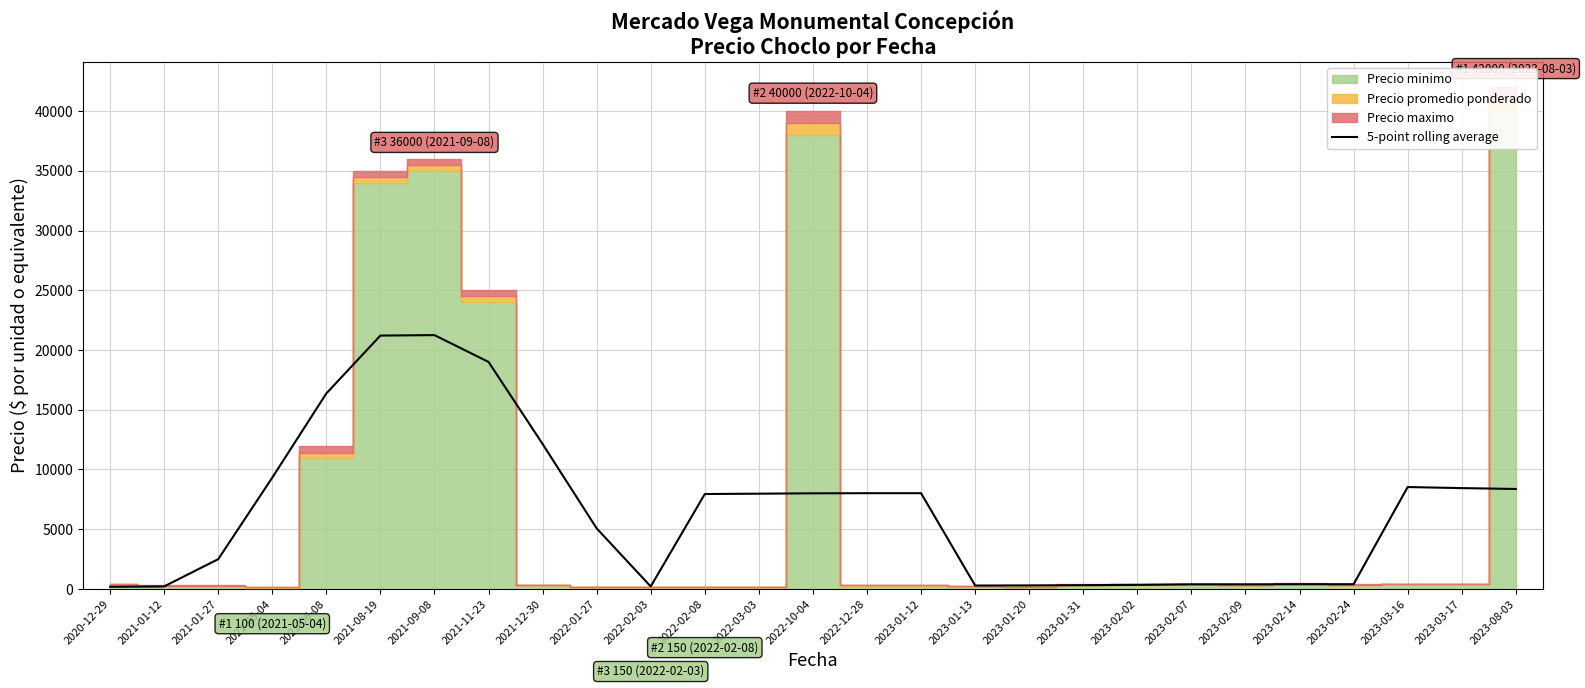

Is it true that the value at 2023-02-09 is 389.8?

True